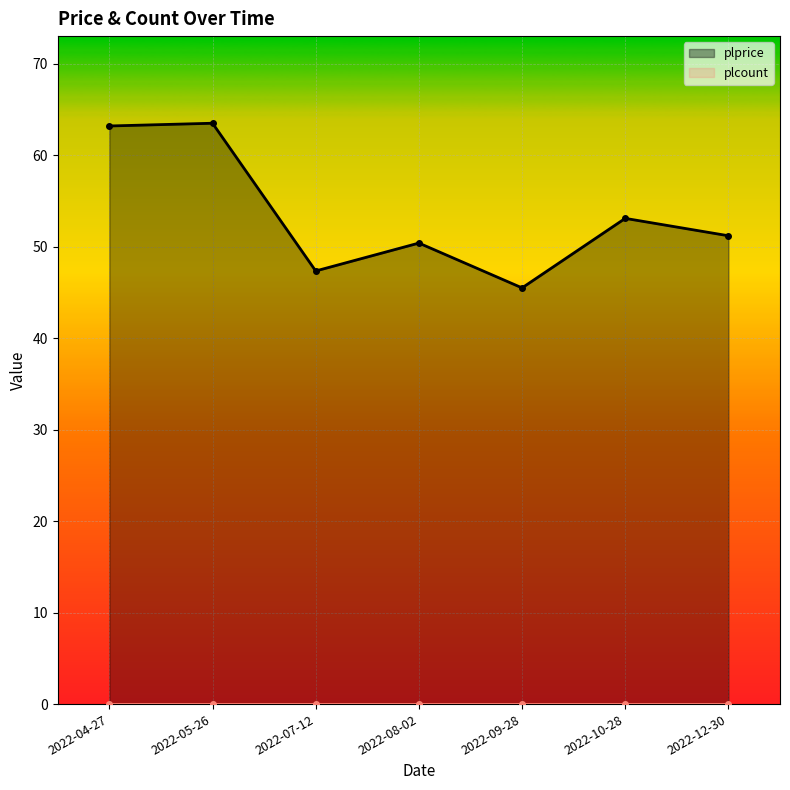

Reading left to right, extract all data points from this chart.

plprice: 2022-04-27=63.2	2022-05-26=63.5	2022-07-12=47.4	2022-08-02=50.4	2022-09-28=45.5	2022-10-28=53.1	2022-12-30=51.2
plcount: 2022-04-27=0.0	2022-05-26=0.0	2022-07-12=0.0	2022-08-02=0.0	2022-09-28=0.0	2022-10-28=0.0	2022-12-30=0.0